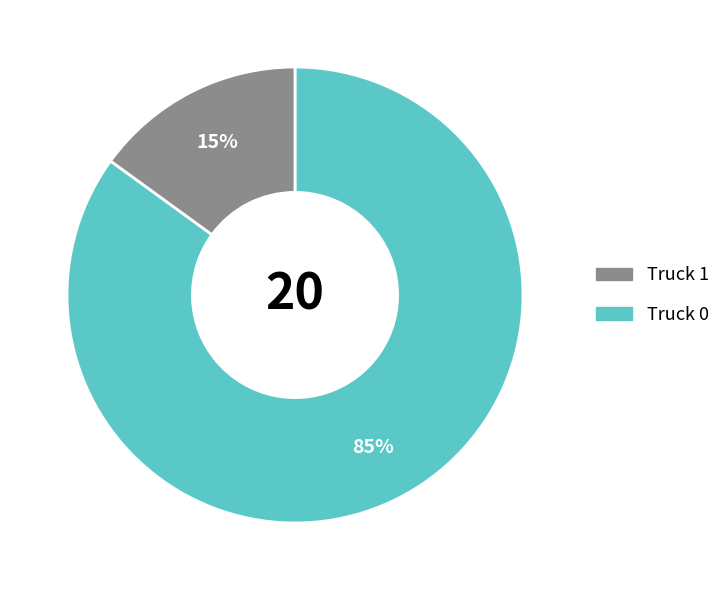

To the nearest percent, what is the difference between the largest and smallest slice percentages?

70%